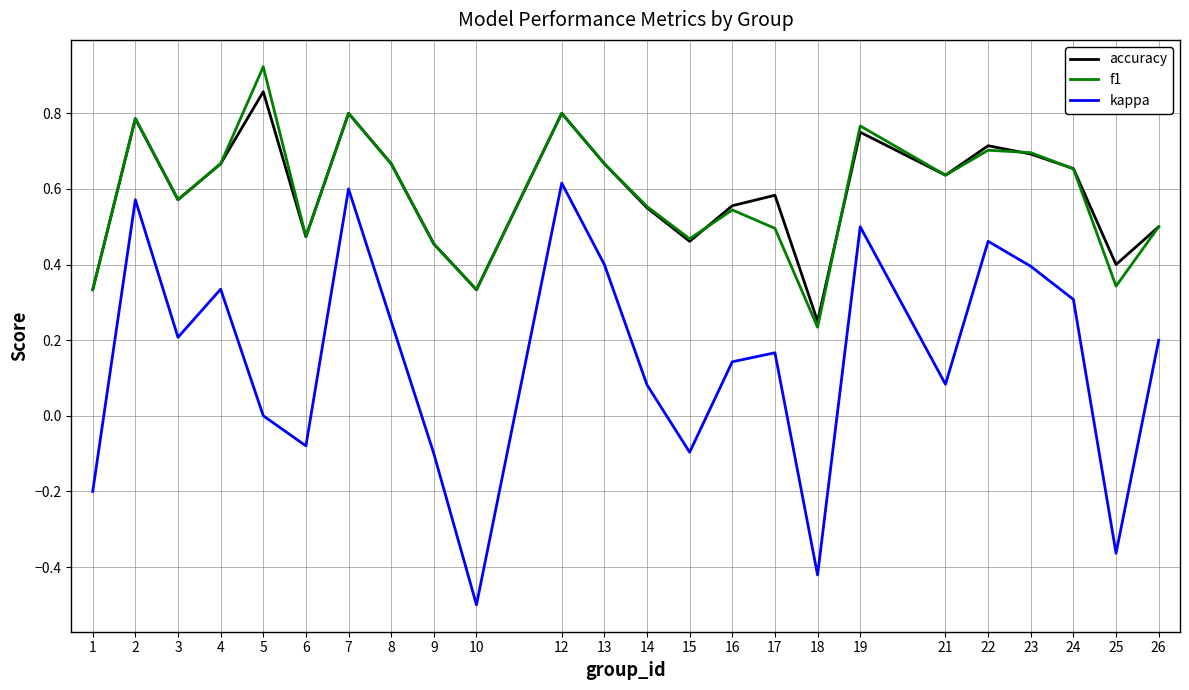

How many f1 values are between 0 and 1?

24